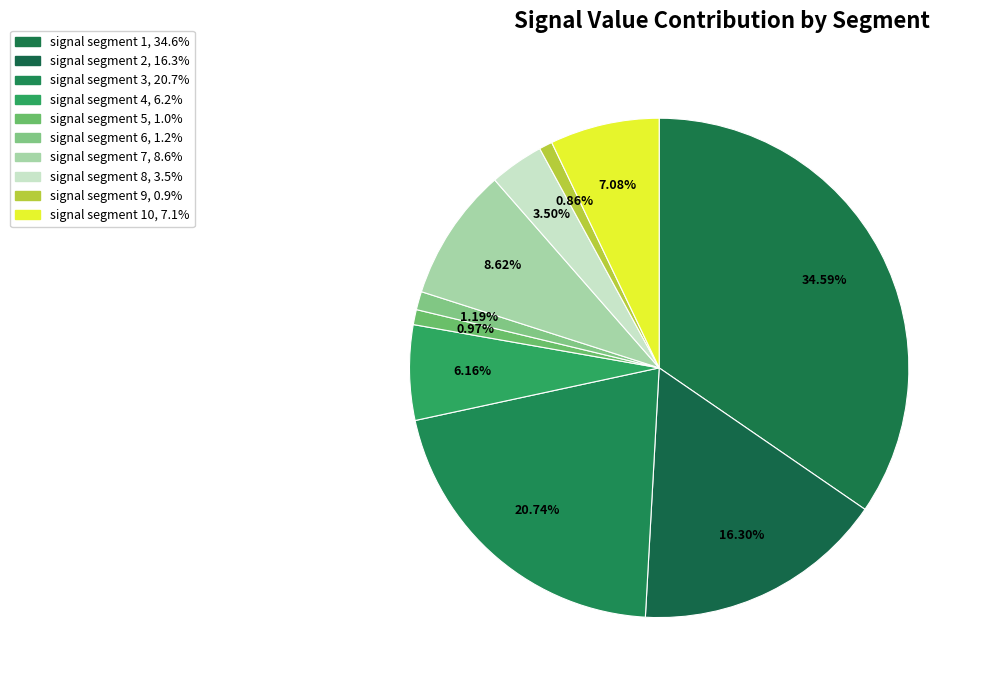

Which slice is the smallest?

signal segment 9